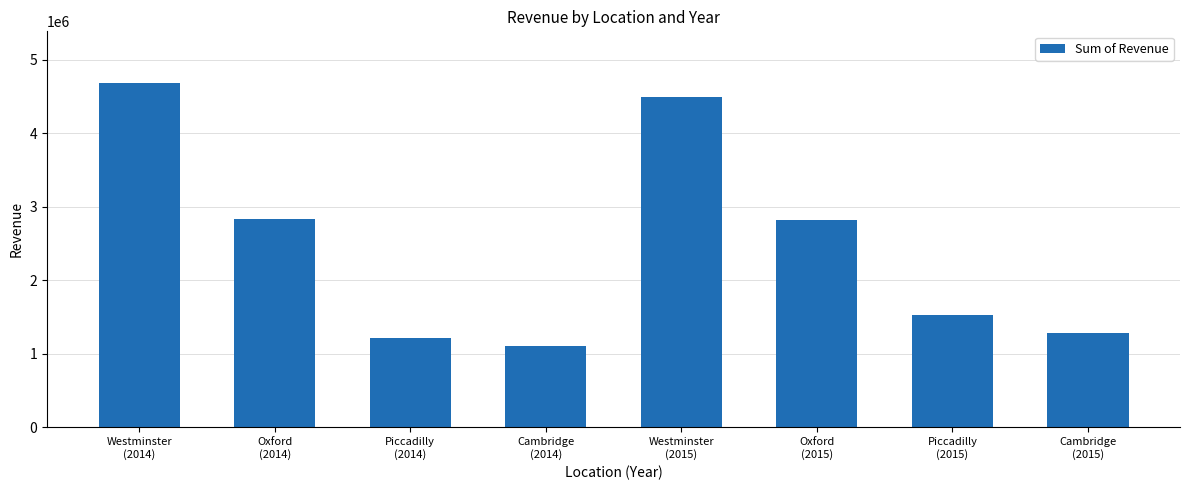

At which label is the value closest to 2896324?

Oxford
(2014)